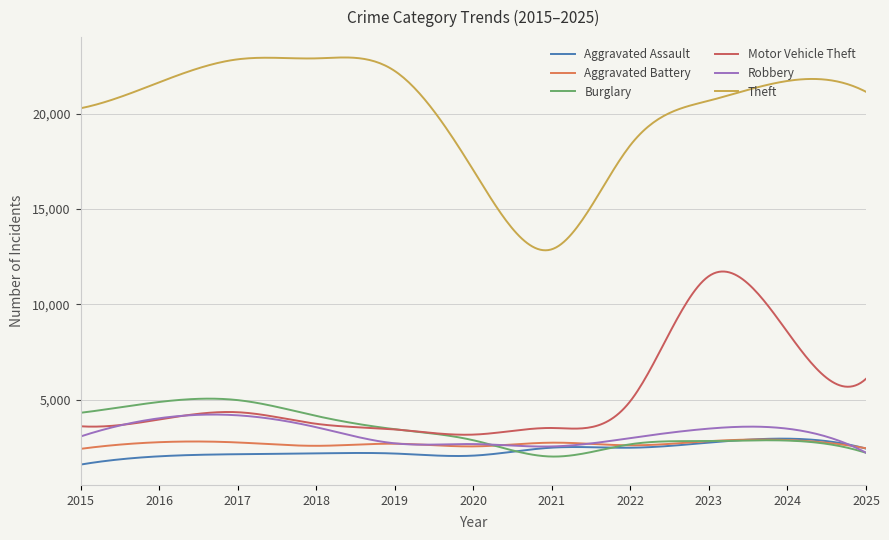

Does the chart display data point markers on the line(s)?

No